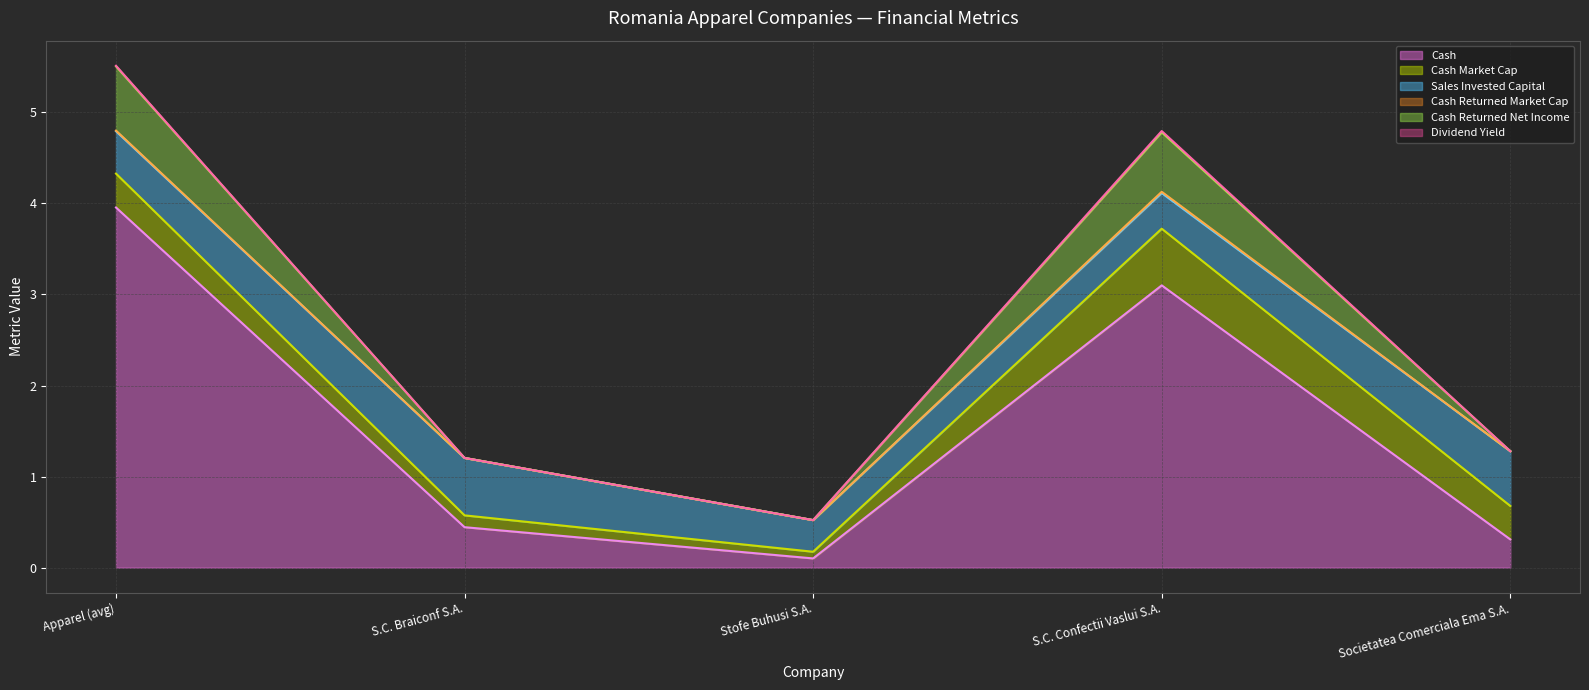

What is the difference between the maximum and minimum values in the cash series?

3.9